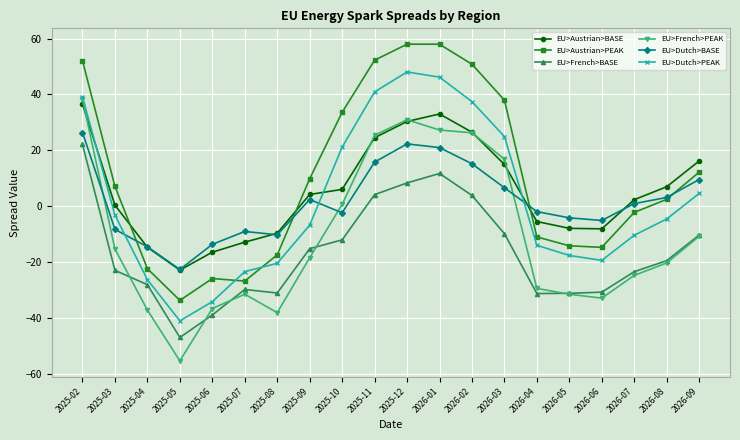

What is the value of the EU>French>BASE point at the 8th from the left?

-15.2